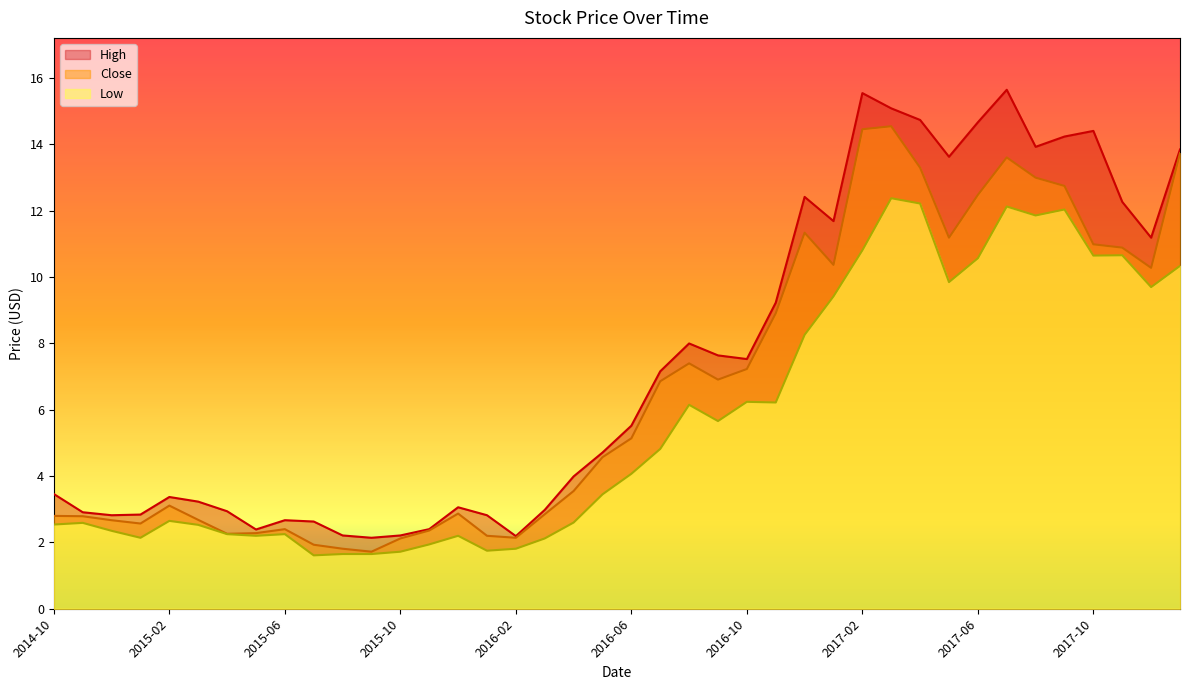

Reading left to right, extract all data points from this chart.

Close: 2.8	2.8	2.7	2.6	3.1	2.7	2.3	2.3	2.4	1.9	1.8	1.7	2.1	2.4	2.9	2.2	2.1	2.8	3.5	4.6	5.1	6.9	7.4	6.9	7.2	8.9	11.3	10.4	14.5	14.6	13.3	11.2	12.5	13.6	13.0	12.8	11.0	10.9	10.3	13.7
High: 3.5	2.9	2.8	2.8	3.4	3.2	2.9	2.4	2.7	2.6	2.2	2.1	2.2	2.4	3.1	2.8	2.2	3.0	4.0	4.7	5.5	7.2	8.0	7.6	7.5	9.2	12.4	11.7	15.6	15.1	14.7	13.6	14.7	15.6	13.9	14.2	14.4	12.3	11.2	13.9
Low: 2.5	2.6	2.3	2.1	2.7	2.5	2.2	2.2	2.2	1.6	1.6	1.6	1.7	1.9	2.2	1.8	1.8	2.1	2.6	3.5	4.1	4.8	6.2	5.7	6.2	6.2	8.3	9.4	10.8	12.4	12.2	9.9	10.6	12.1	11.9	12.0	10.6	10.7	9.7	10.3